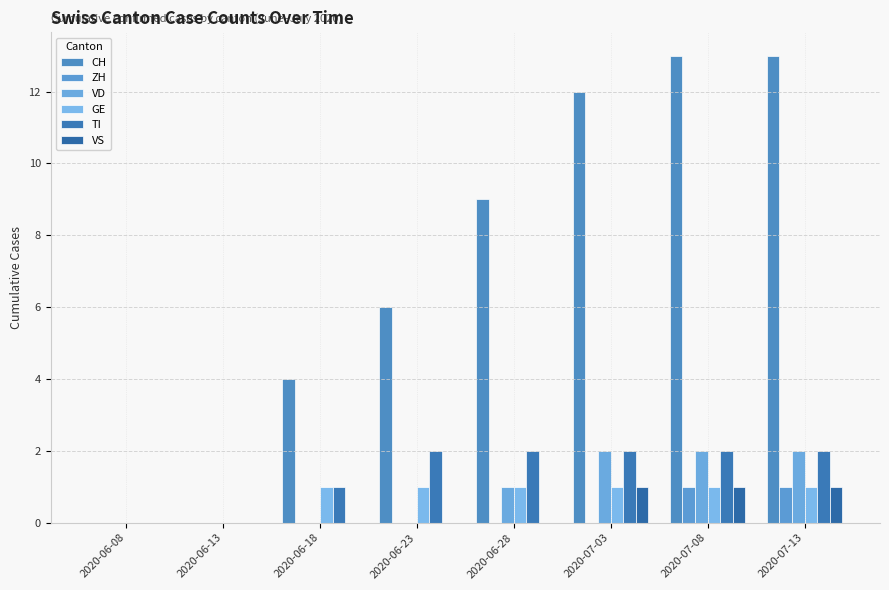

Are the bars grouped side by side (vs. stacked)?

Yes